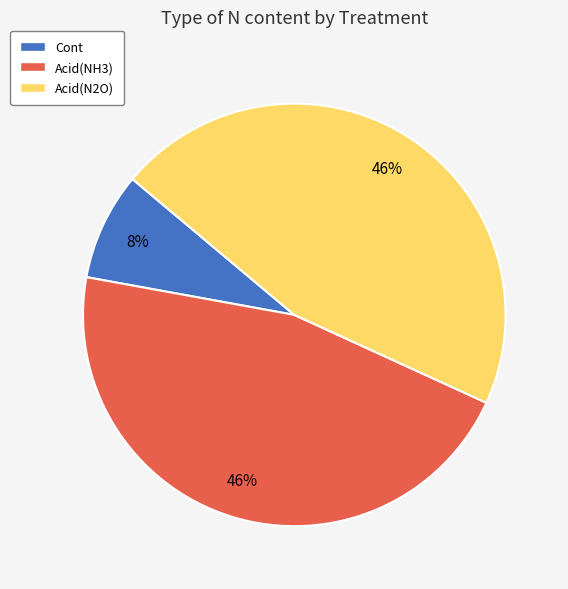

To the nearest percent, what is the difference between the Cont and Acid(NH3) slice percentages?

38%